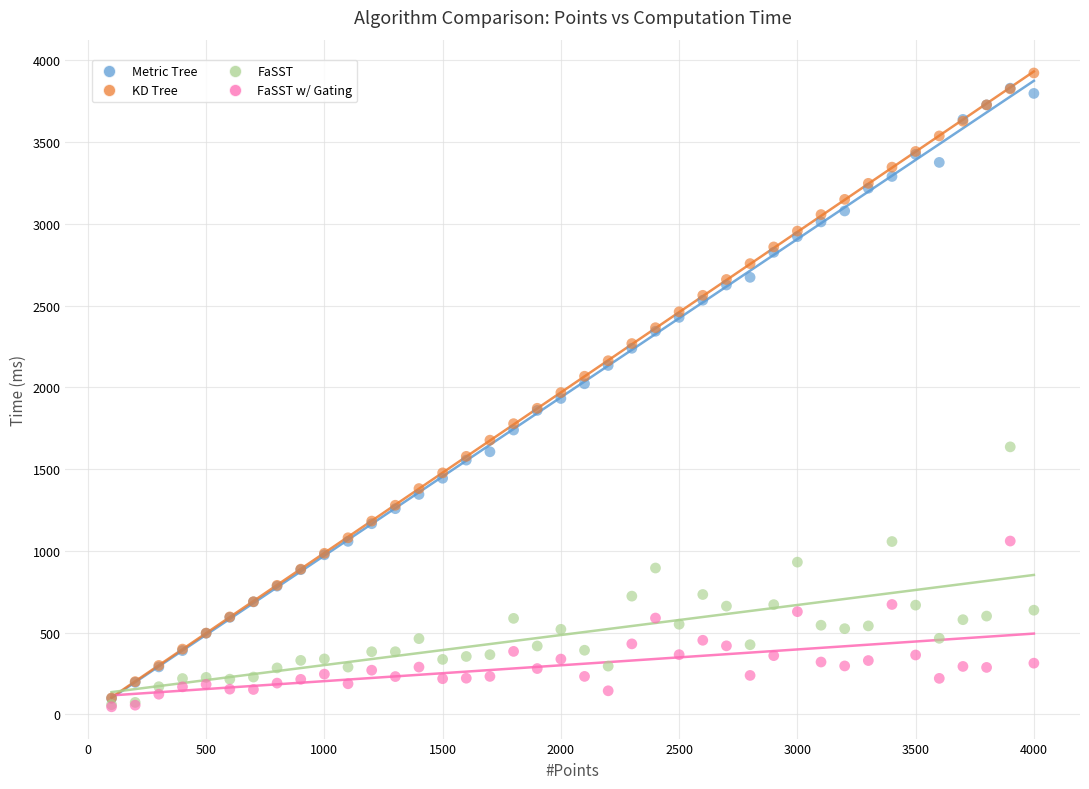

Which series has the widest spread of Y values?

KD Tree